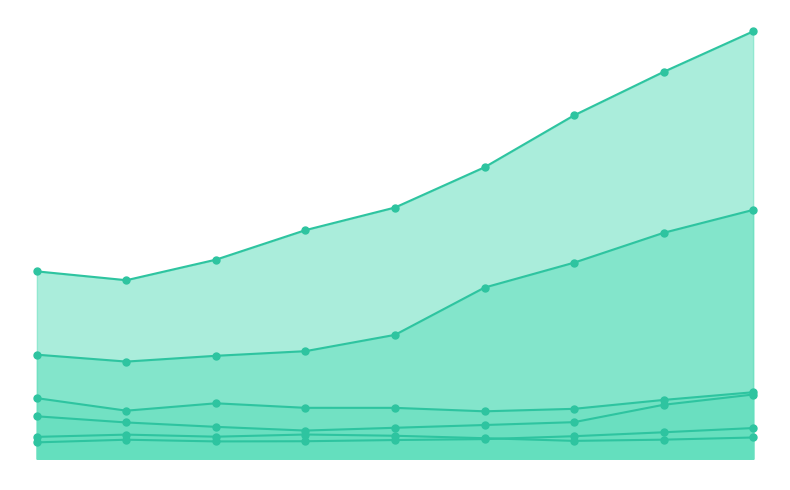

Which series reaches the maximum Y coordinate?

化学原料及化学制品制造业